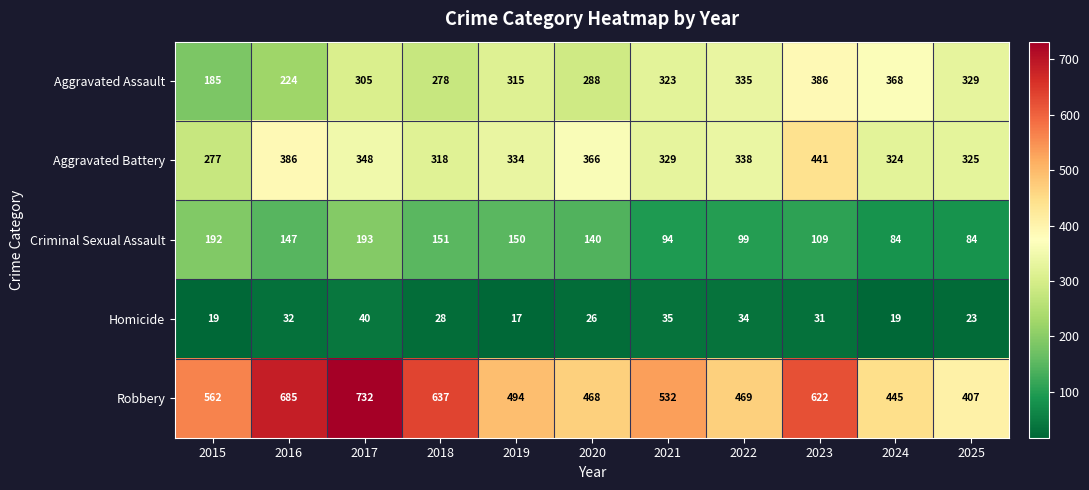

What is the total value across all series at 2023?

1589